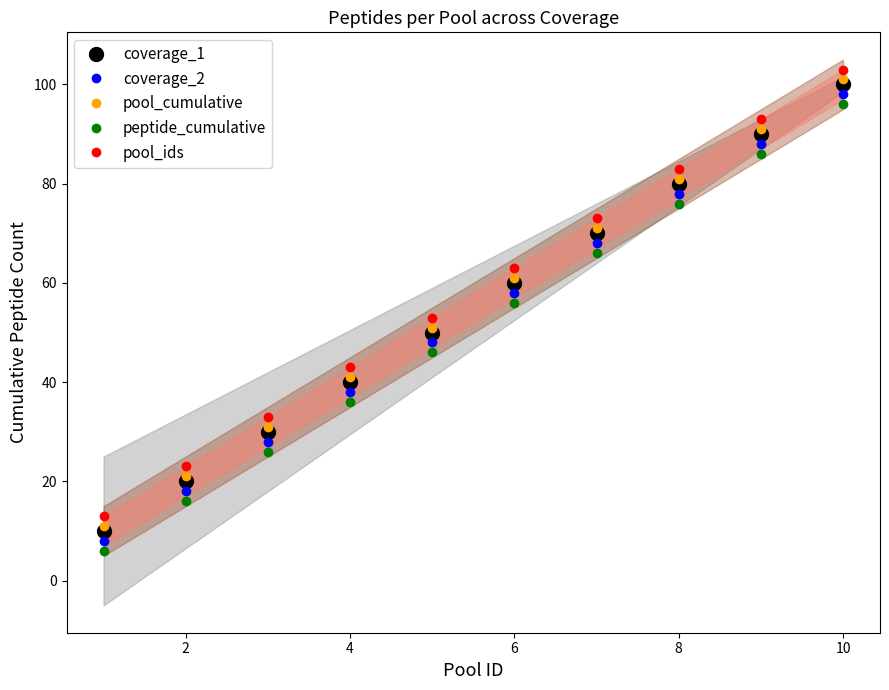

True or false: coverage_1 and peptide_cumulative cross at least once.

False